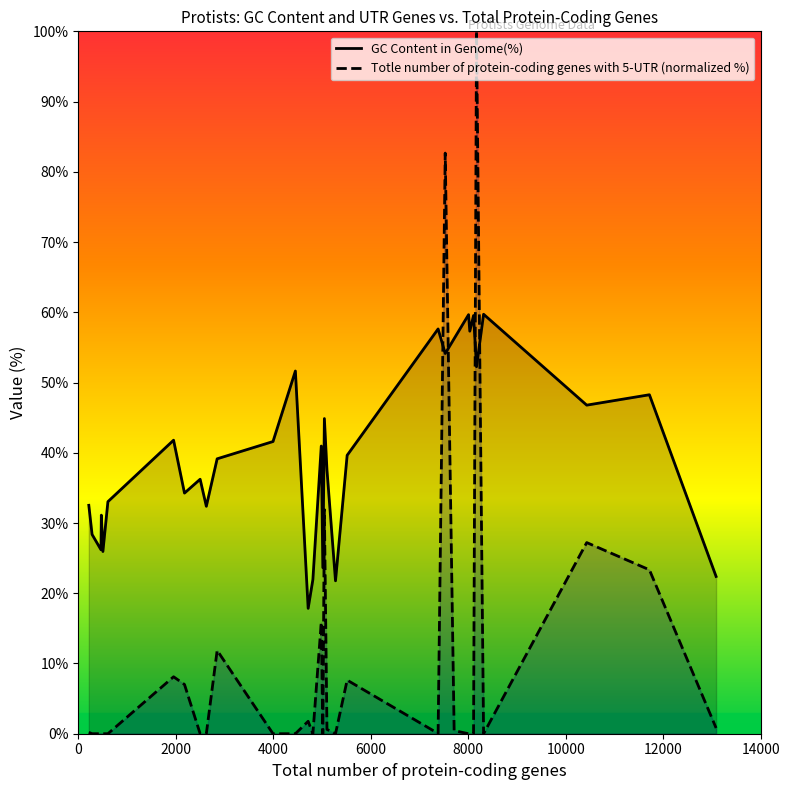

After their last crossing, which series has the higher values: GC Content in Genome(%) or Totle number of protein-coding genes with 5-UTR (normalized %)?

GC Content in Genome(%)